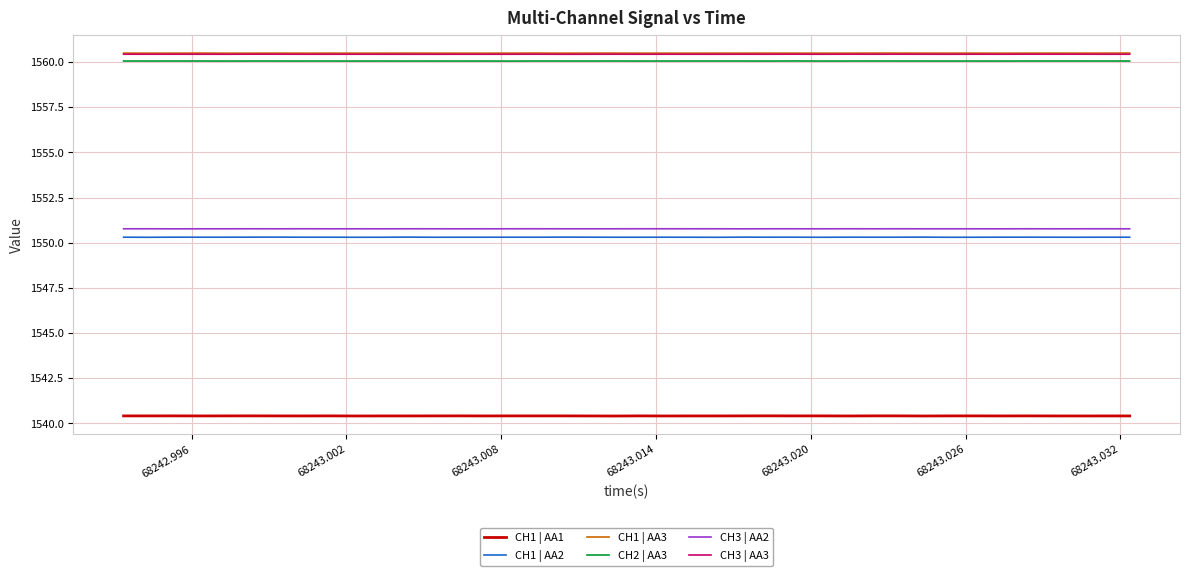

True or false: CH1 | AA3 and CH1 | AA1 intersect in this chart.

False